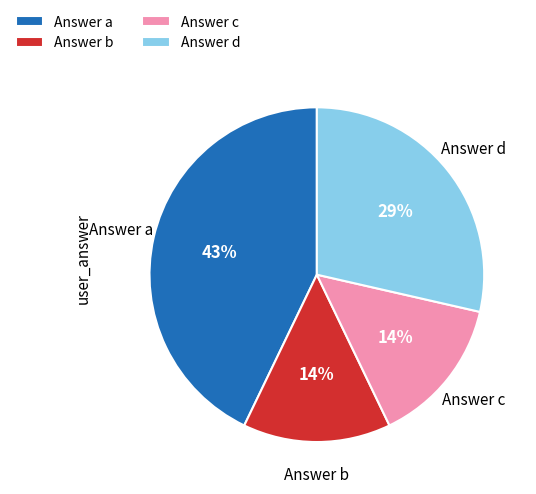

Is it true that Answer b is 14% of the pie?

True